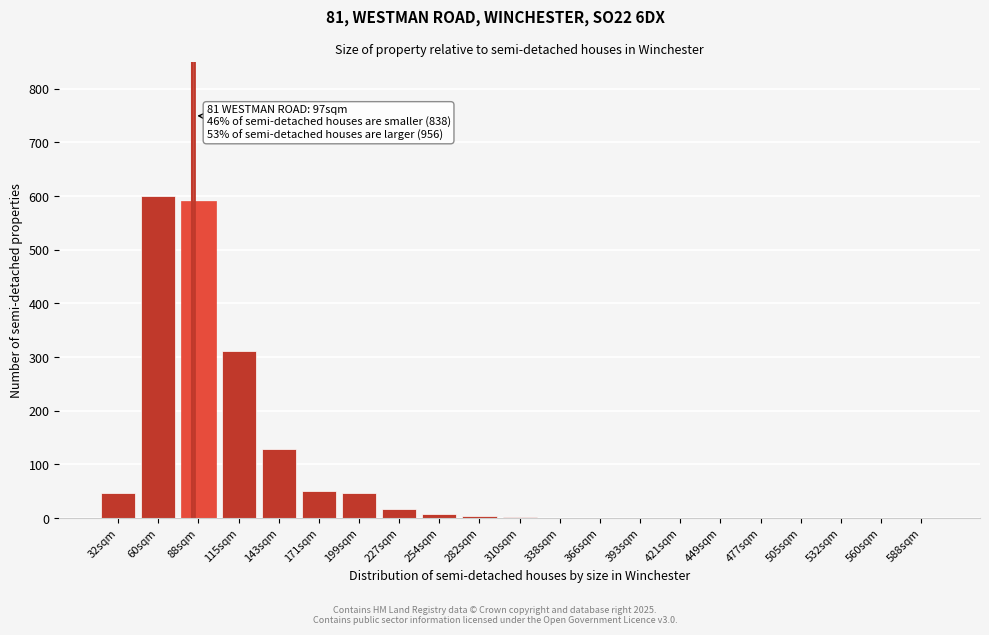

What is the change in value from 60sqm to 171sqm?

-550